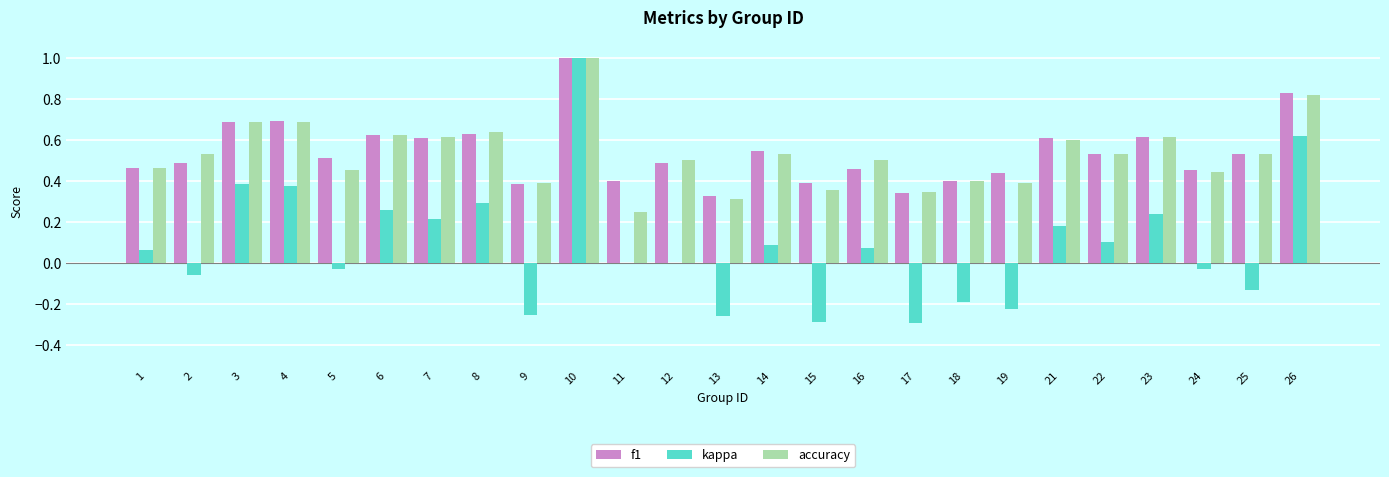

What is the sum of all f1 values?

13.4